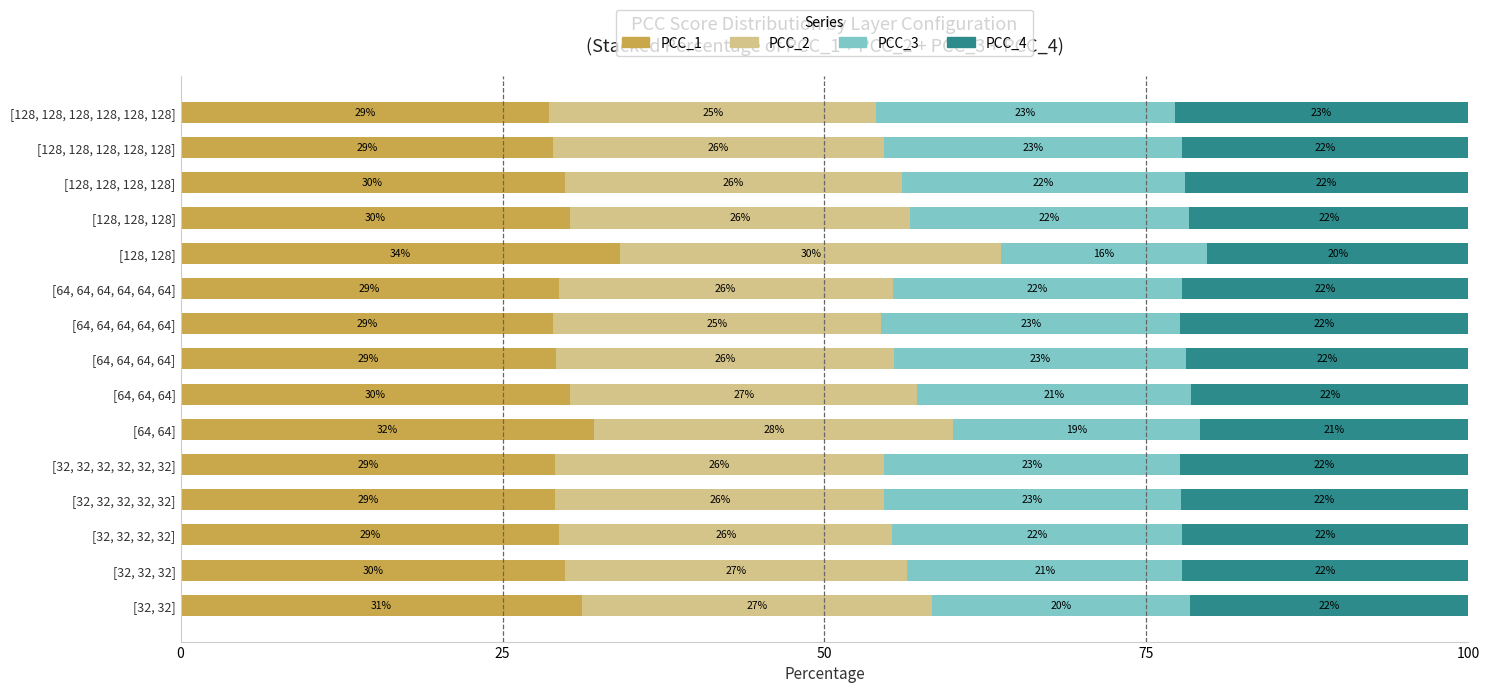

At which label does PCC_1 reach its peak?

[128, 128]